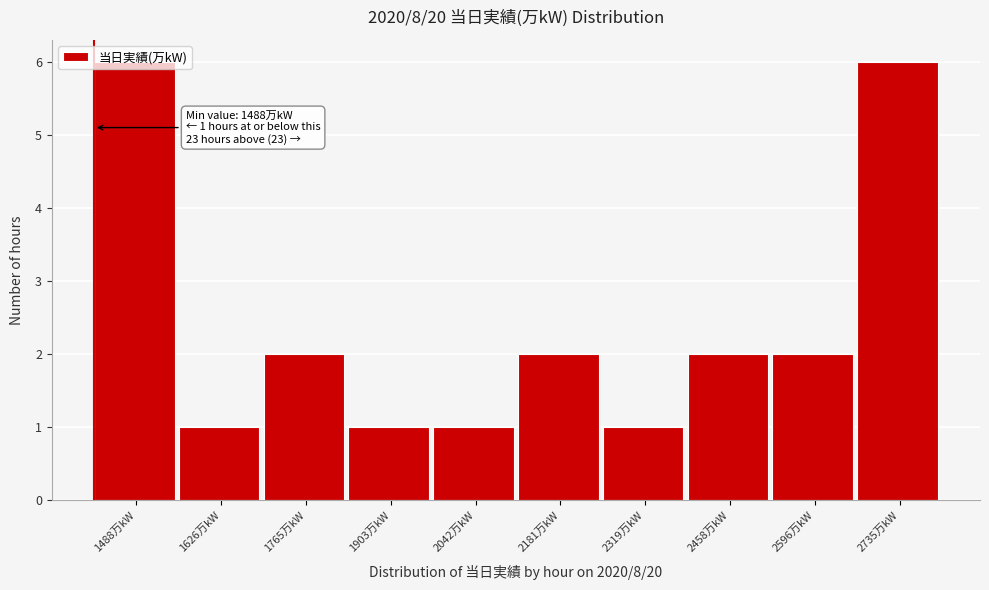

What is the label of the 2nd bar from the right?

2596万kW